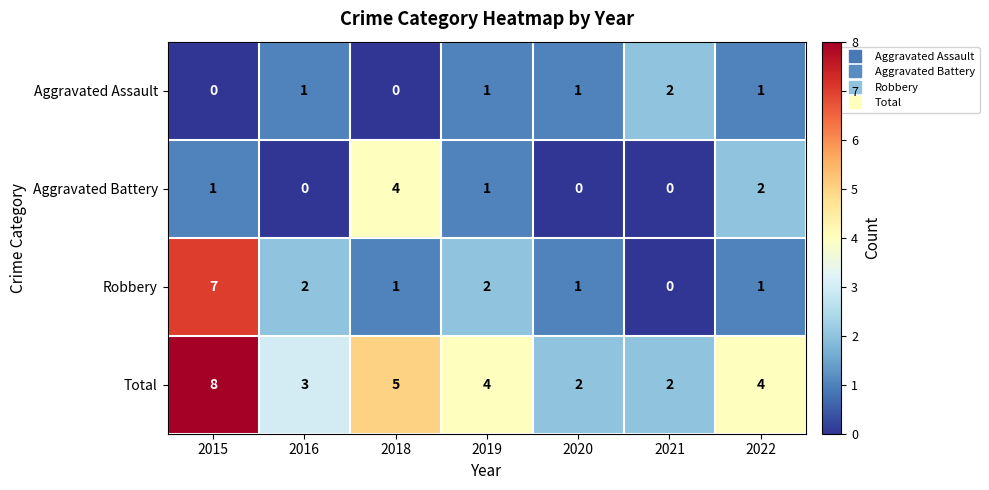

Rank the series by their maximum value, from highest to lowest.

Total, Robbery, Aggravated Battery, Aggravated Assault